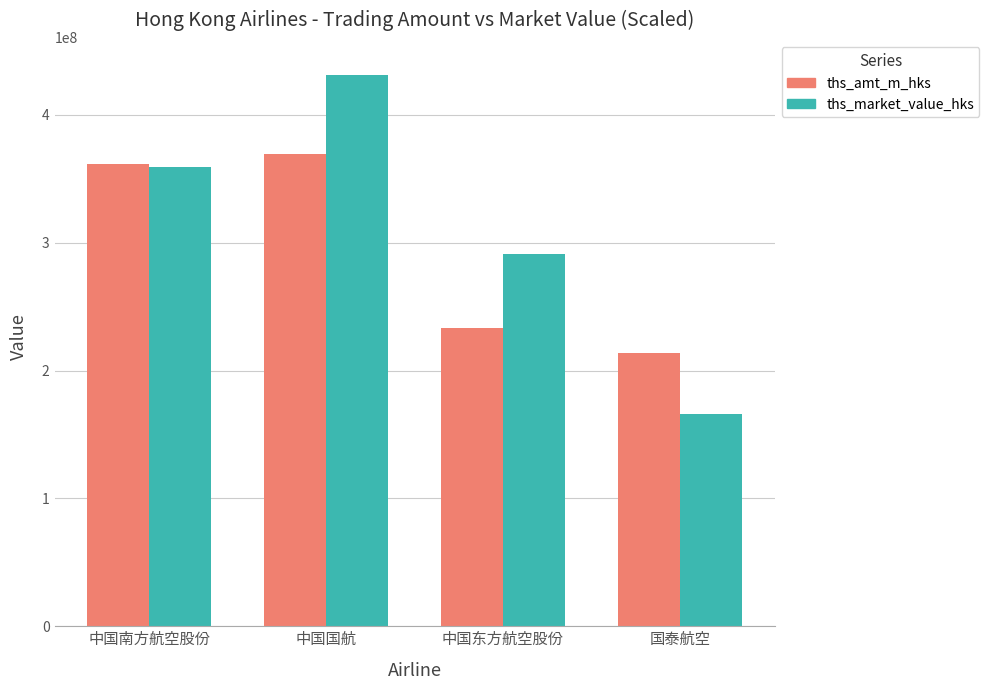

What position from the left is 中国国航?

2